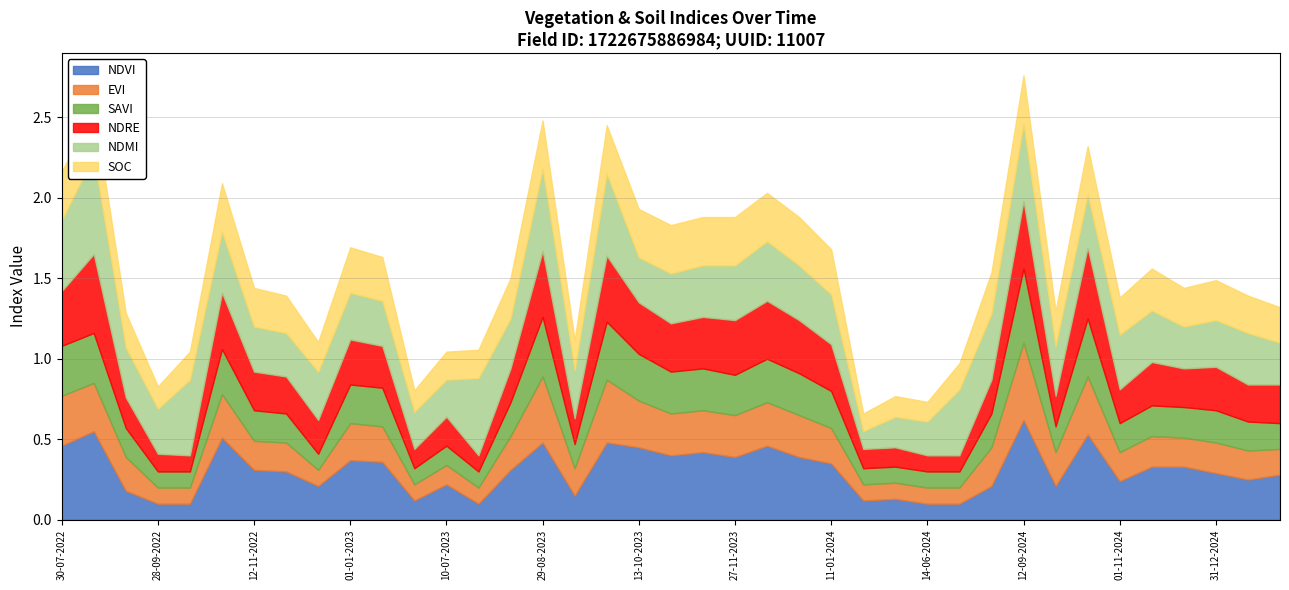

What is the maximum value for ndre?

0.5